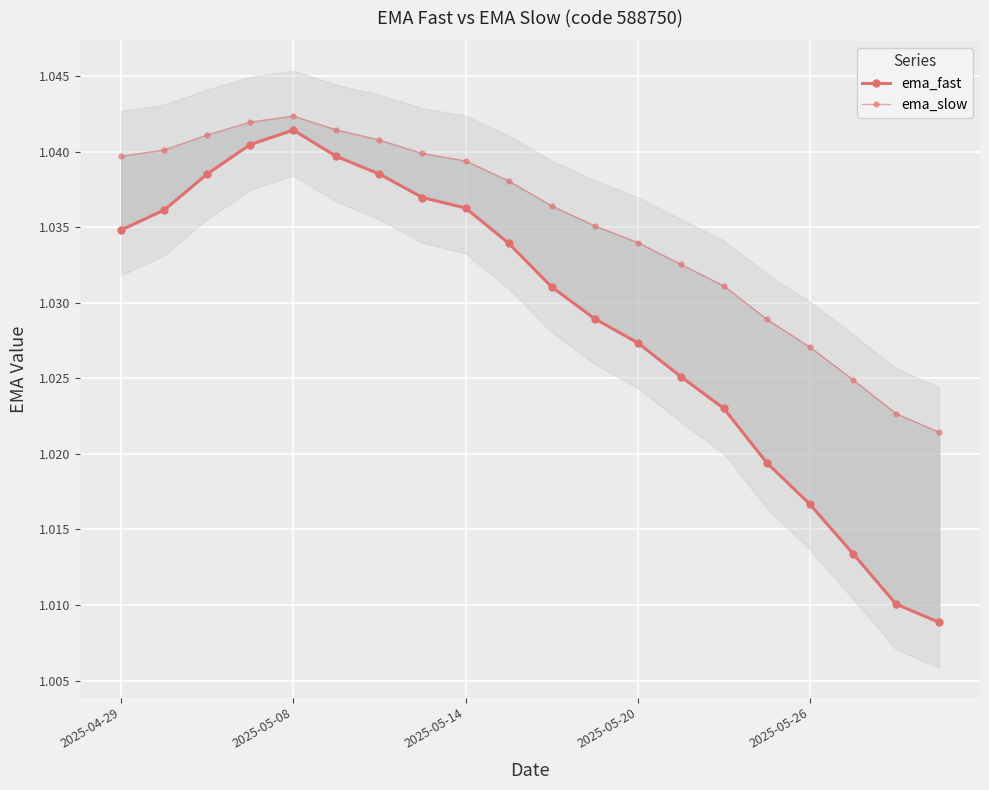

Is it true that ema_fast equals 1.6 at 6?

False